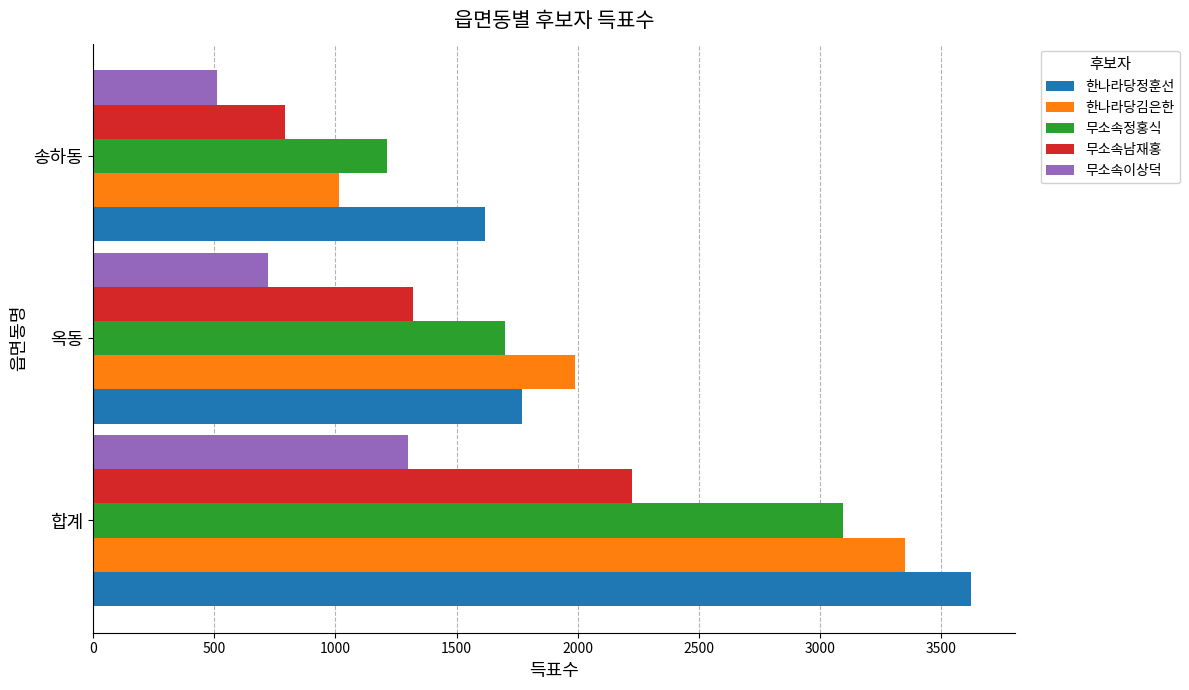

Rank the series at 합계 from highest to lowest value.

한나라당정훈선, 한나라당김은한, 무소속정홍식, 무소속남재홍, 무소속이상덕